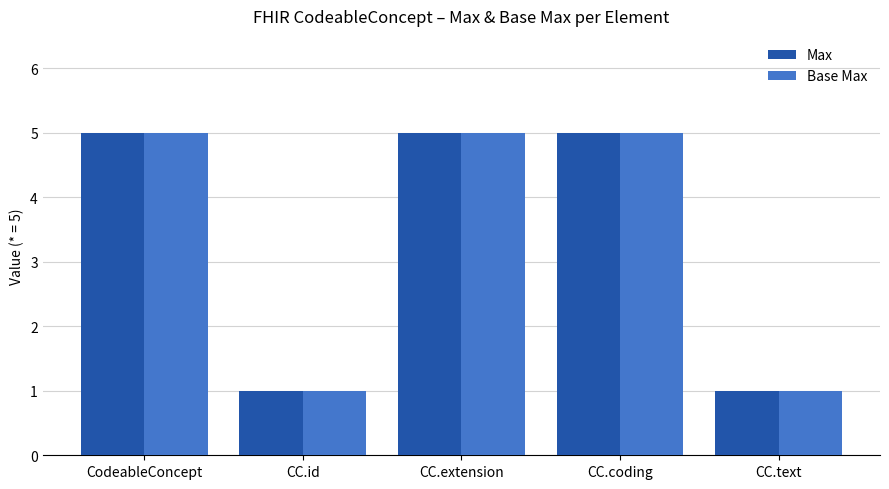

What value does the Base Max series have at CC.coding?

5